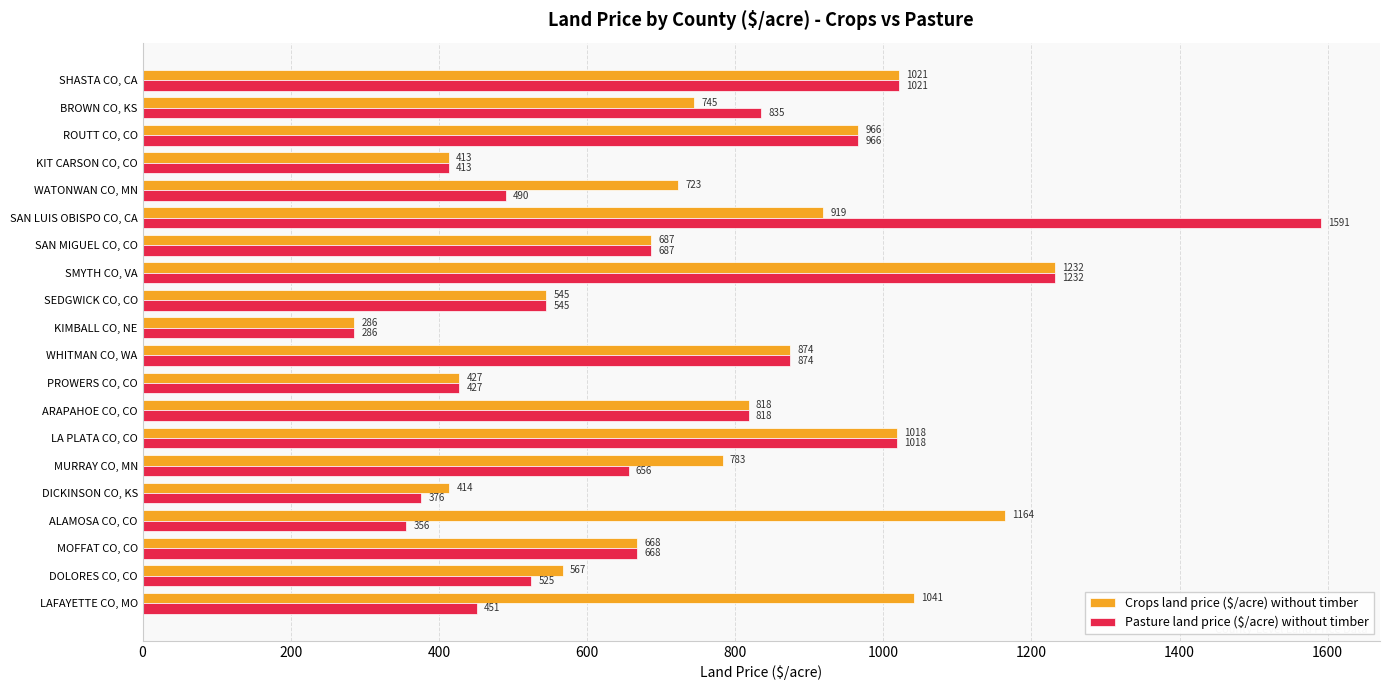

What is the smallest value displayed?

286